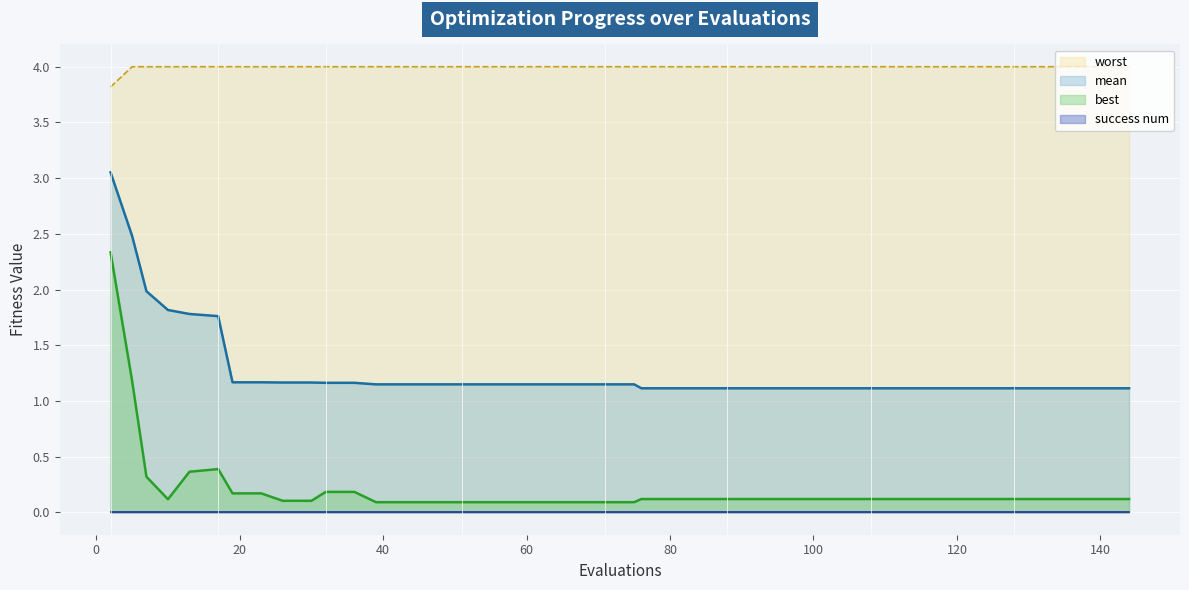

The mean series shows 1.8 at 76. True or false?

False